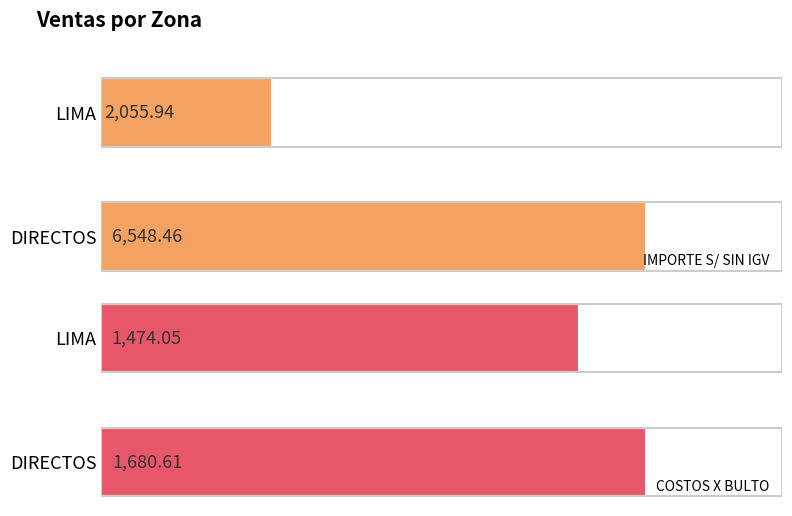

Which category has the lowest value in the IMPORTE S/ SIN IGV series?

LIMA